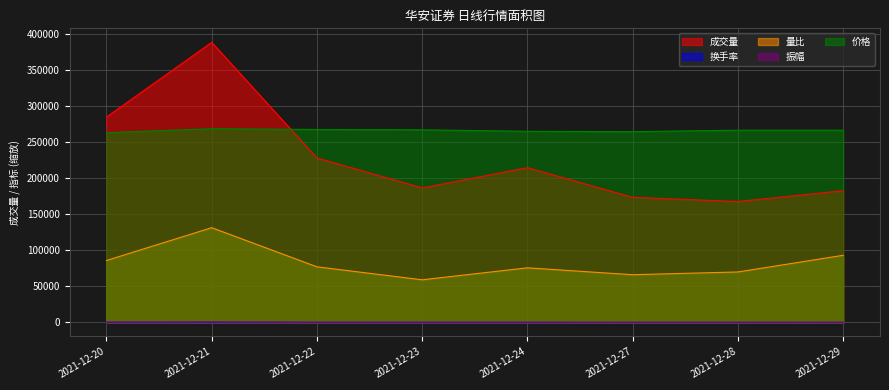

Reading left to right, extract all data points from this chart.

成交量: 285238.7	388979.7	228417.0	186844.5	214964.7	173803.7	167976.0	182991.8
换手率: 303.6	414.0	243.1	198.9	228.8	185.0	178.8	194.8
量比: 86066.0	131624.8	77292.8	59263.3	75896.6	66318.3	70163.3	93295.4
振幅: 373.8	607.2	223.0	335.8	299.1	188.3	188.7	224.7
价格: 263500.0	269000.0	268000.0	267500.0	265500.0	265000.0	267000.0	267000.0